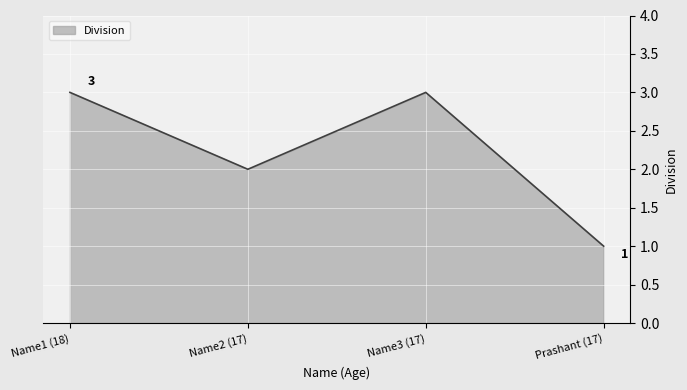

What is the difference between the values at Name3 (17) and Prashant (17)?

2